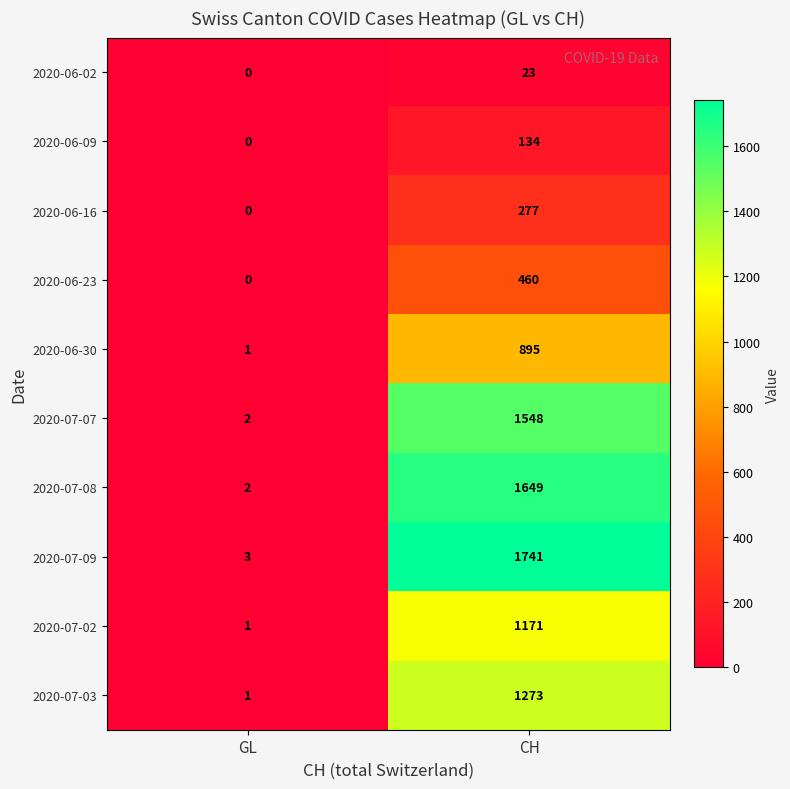

Reading right to left, list all the values displayed in this chart.

2020-06-02: CH=23	GL=0
2020-06-09: CH=134	GL=0
2020-06-16: CH=277	GL=0
2020-06-23: CH=460	GL=0
2020-06-30: CH=895	GL=1
2020-07-07: CH=1548	GL=2
2020-07-08: CH=1649	GL=2
2020-07-09: CH=1741	GL=3
2020-07-02: CH=1171	GL=1
2020-07-03: CH=1273	GL=1